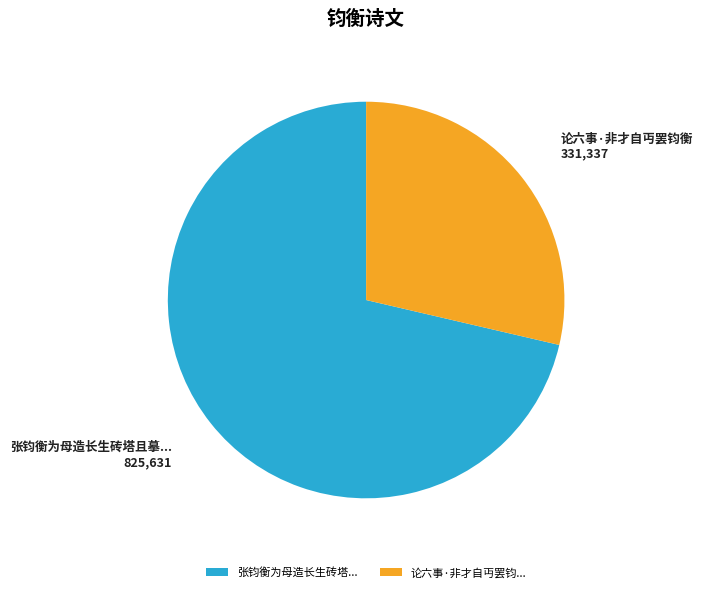

What is the majority slice?

张钧衡为母造长生砖塔...